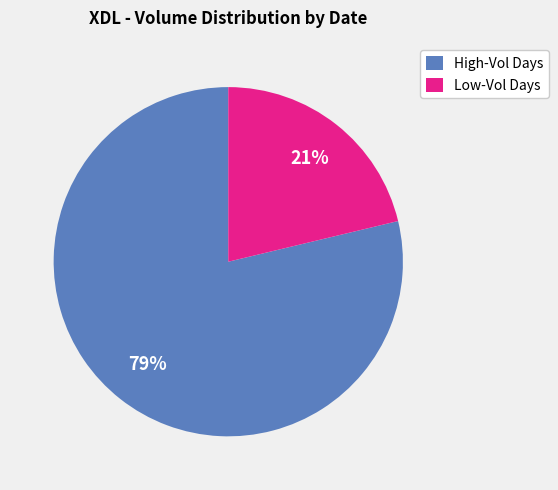

To the nearest percent, what portion does Low-Vol Days represent?

21%